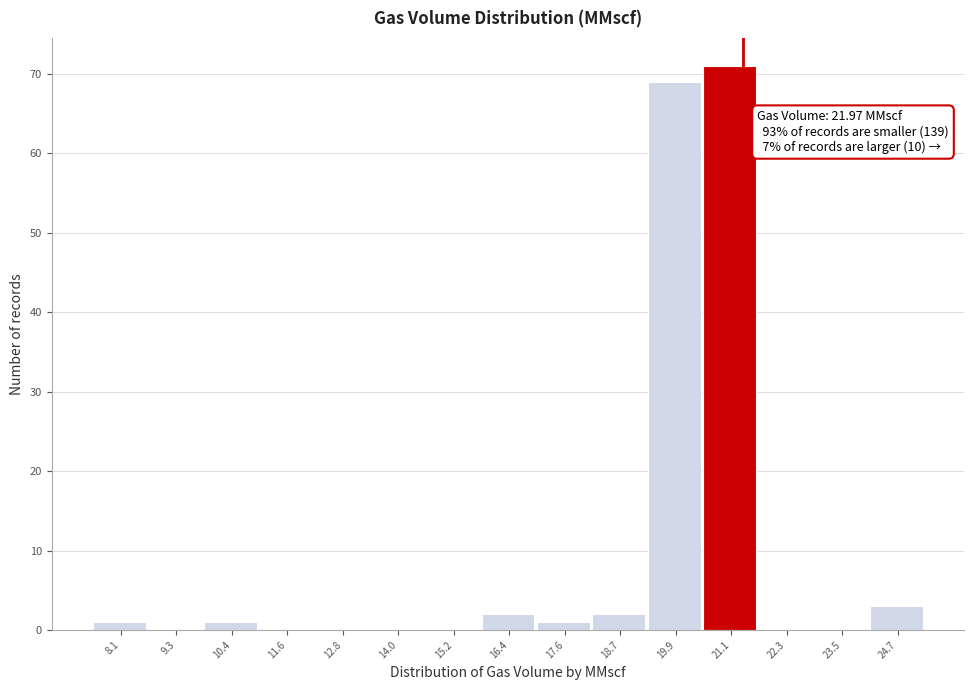

Reading left to right, what are all the values shown in this chart?

8.1=1	9.3=0	10.4=1	11.6=0	12.8=0	14.0=0	15.2=0	16.4=2	17.6=1	18.7=2	19.9=69	21.1=71	22.3=0	23.5=0	24.7=3